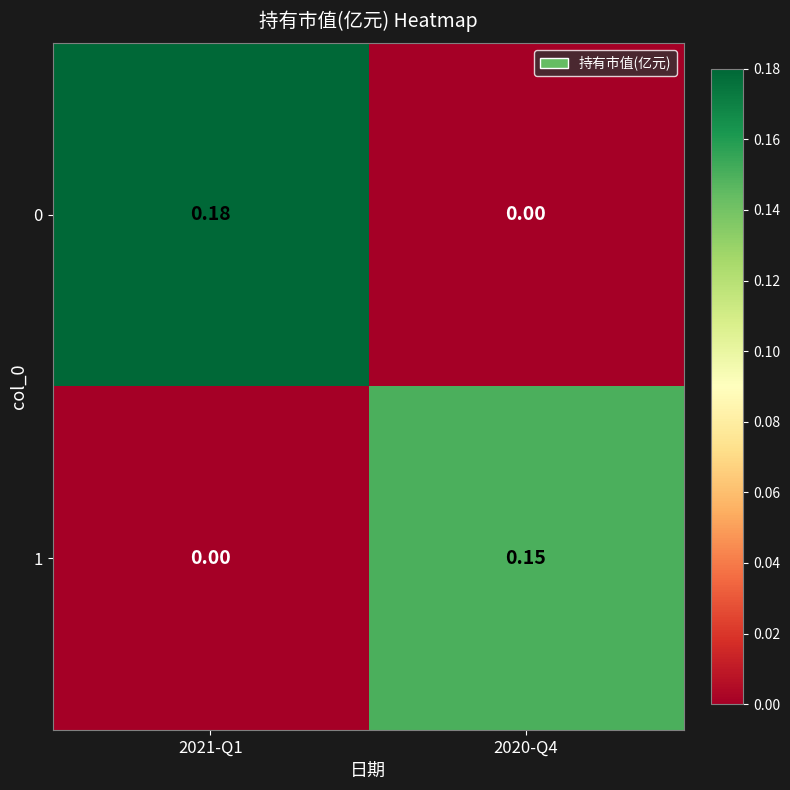

Is the value of 0 at 2020-Q4 greater than the value of 1 at 2020-Q4?

No